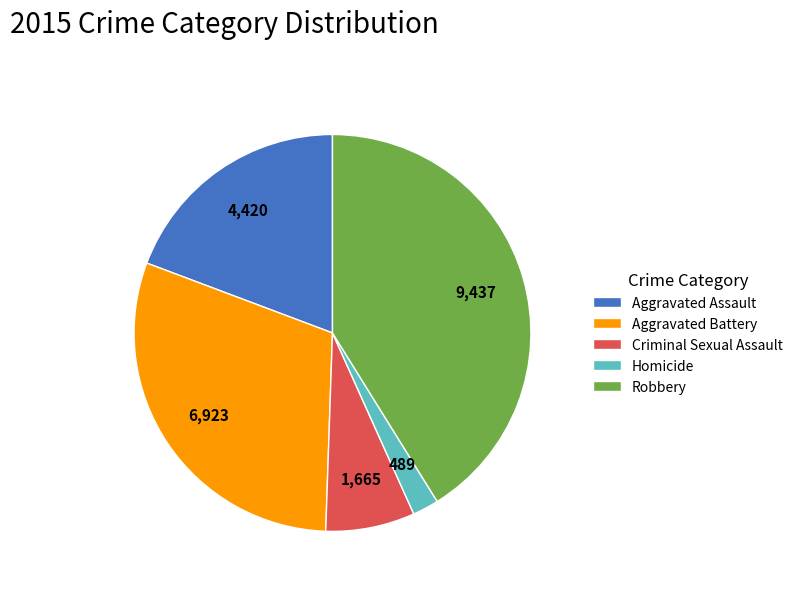

Combined, do Aggravated Battery and Criminal Sexual Assault account for over 50%?

No